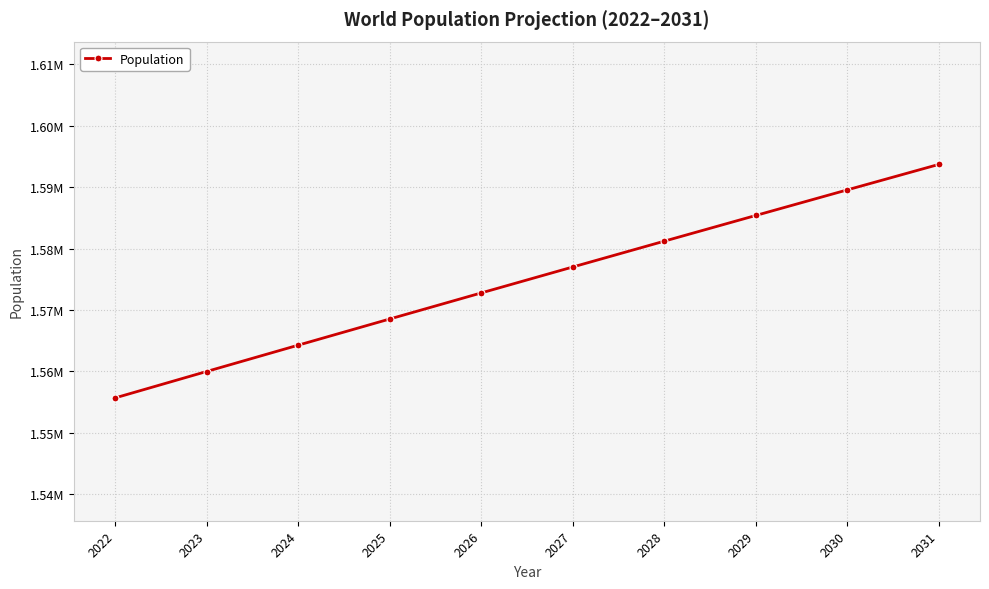

Reading left to right, extract all data points from this chart.

1555684.6	1559989.5	1564274.0	1568539.4	1572785.4	1577012.0	1581219.4	1585406.5	1589575.8	1593726.0